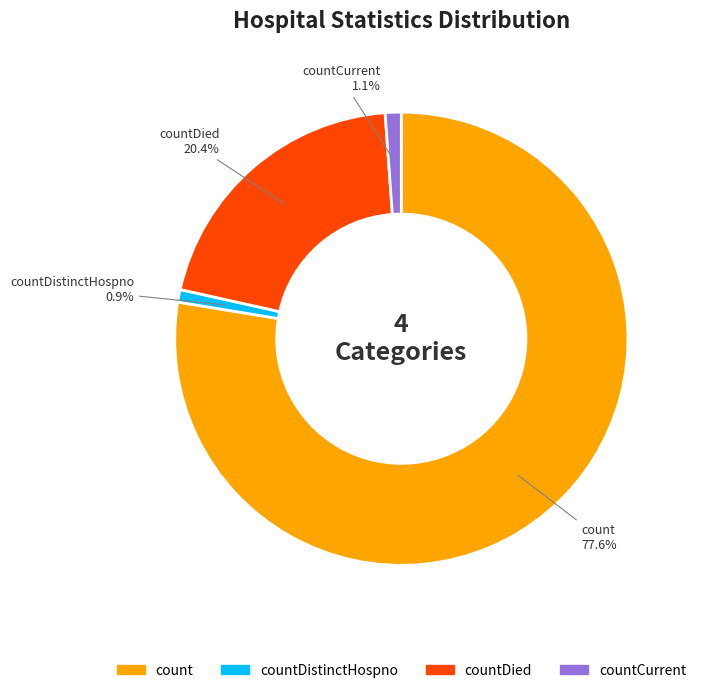

What is the largest slice in the pie chart?

count